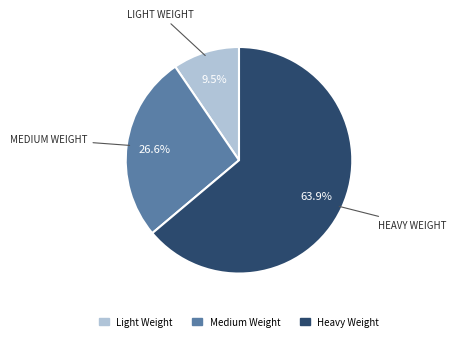

Which has a higher value, Light Weight or Heavy Weight?

Heavy Weight